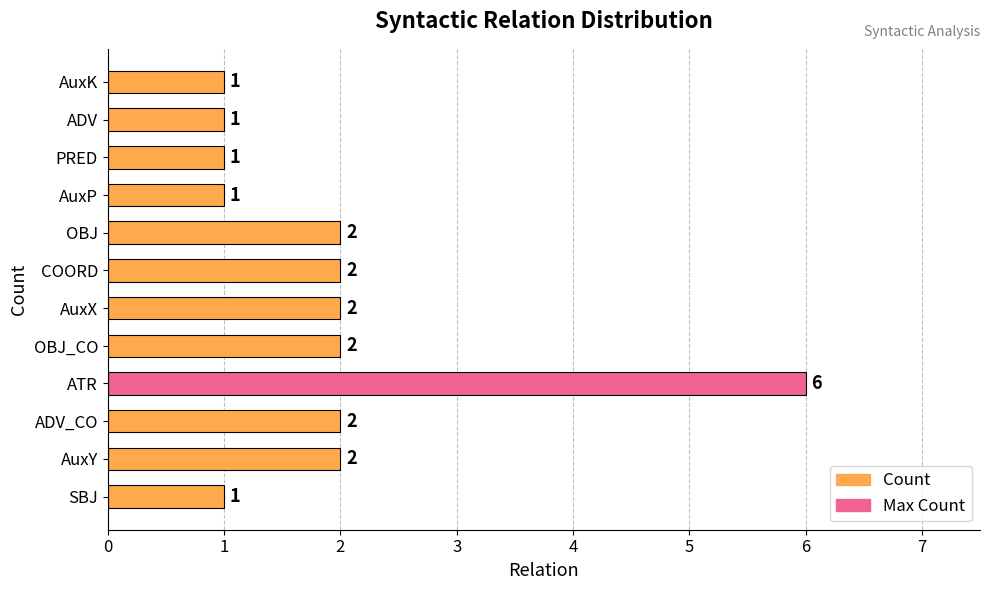

What is the difference between the maximum and minimum values?

5